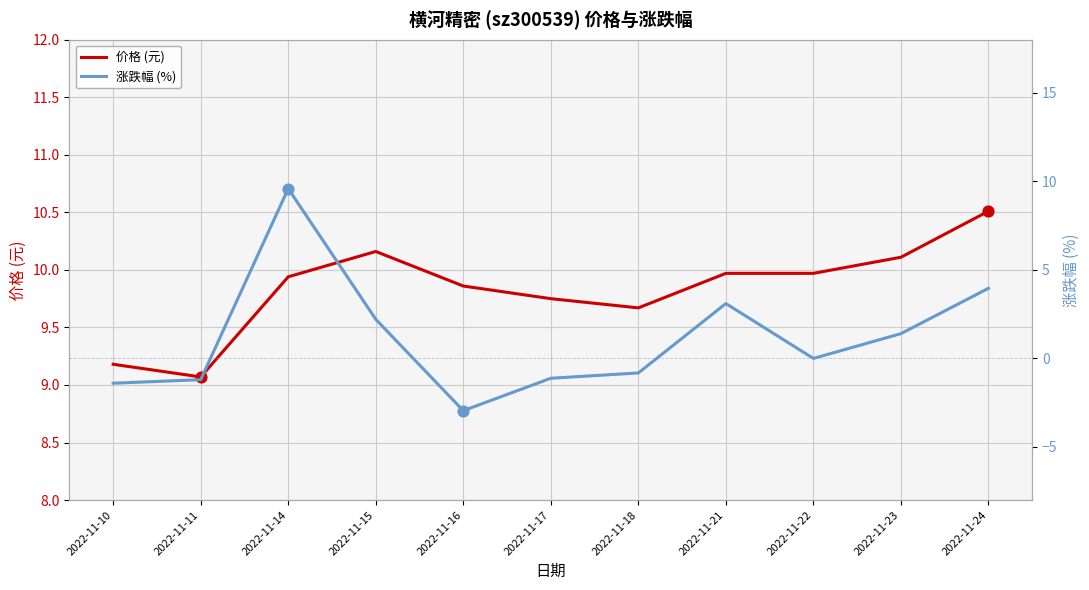

Which series reaches the maximum Y coordinate?

价格 (元)